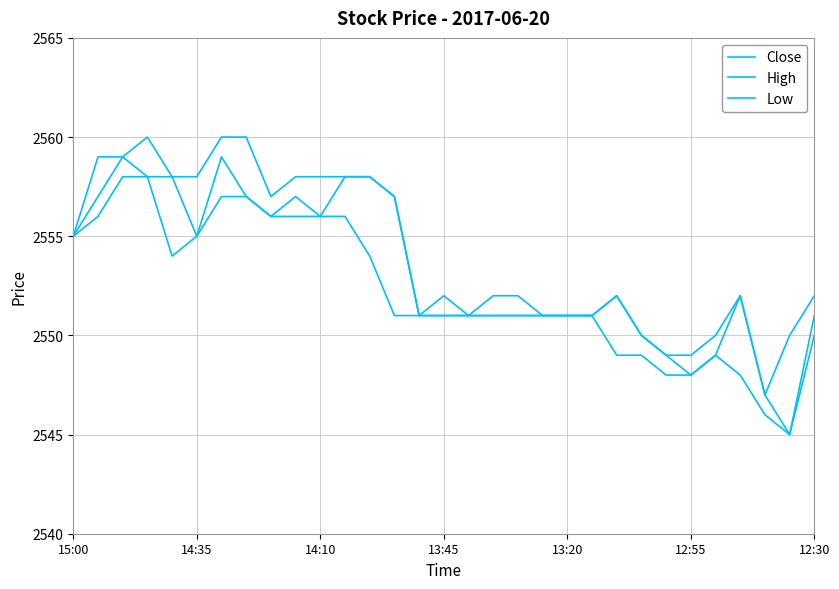

List the series in order of their peak value, highest first.

High, Close, Low